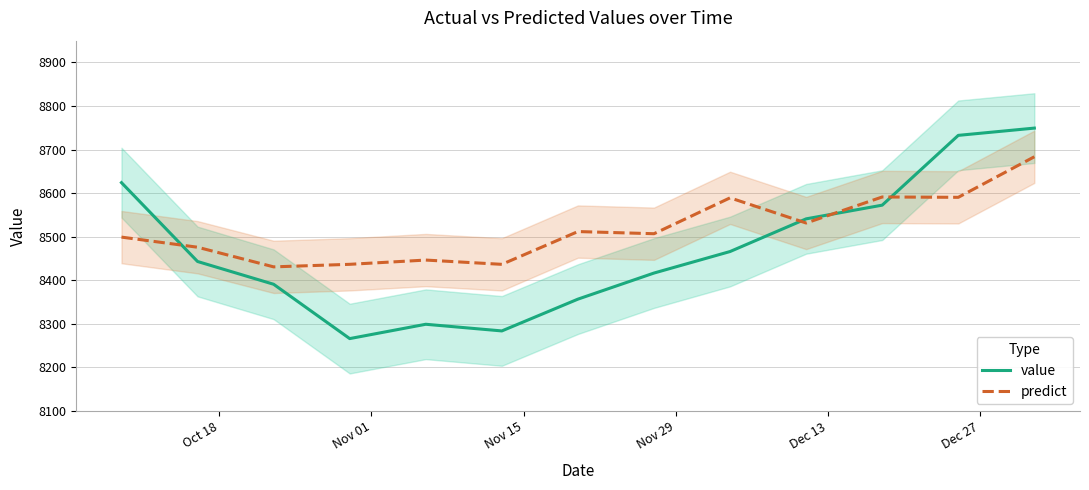

What is the lowest value of the value series?

8266.2